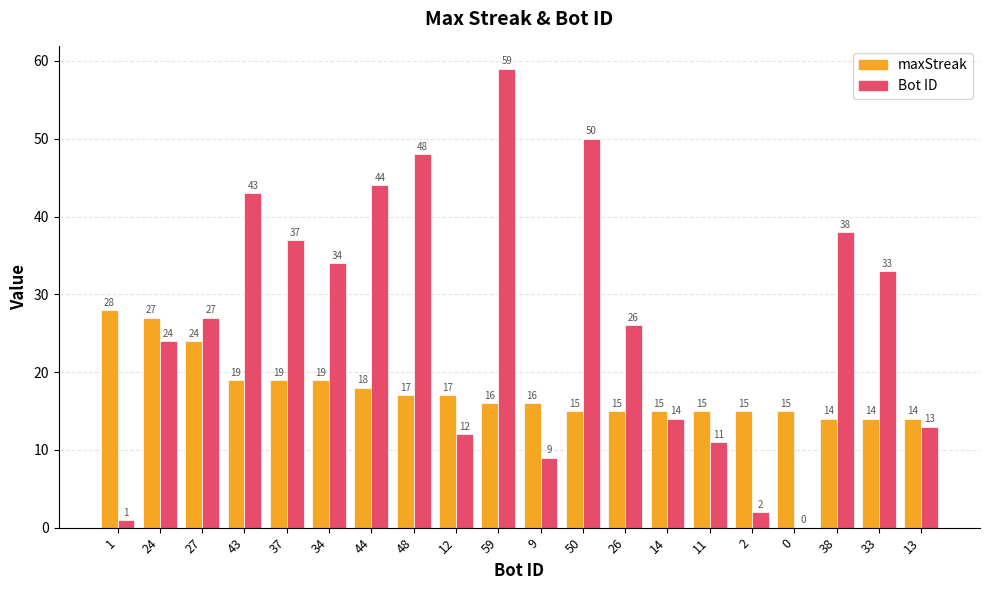

What is the maximum value shown in the chart?

59